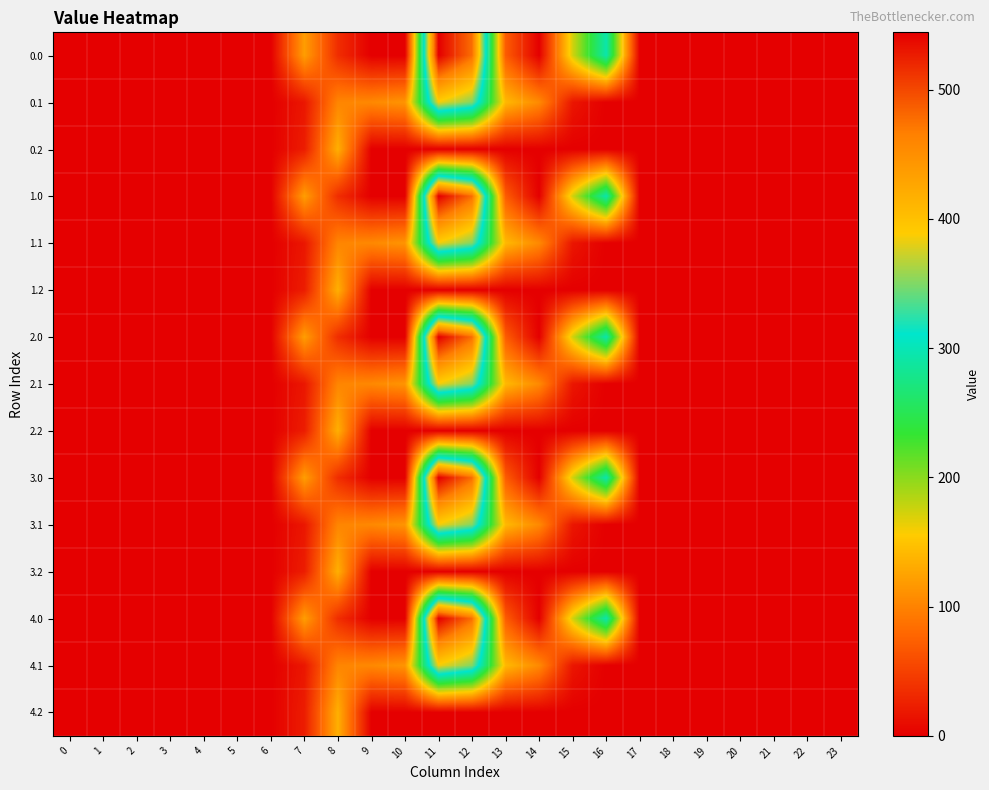

What is the spread (max minus min) of values at 15?

172.8